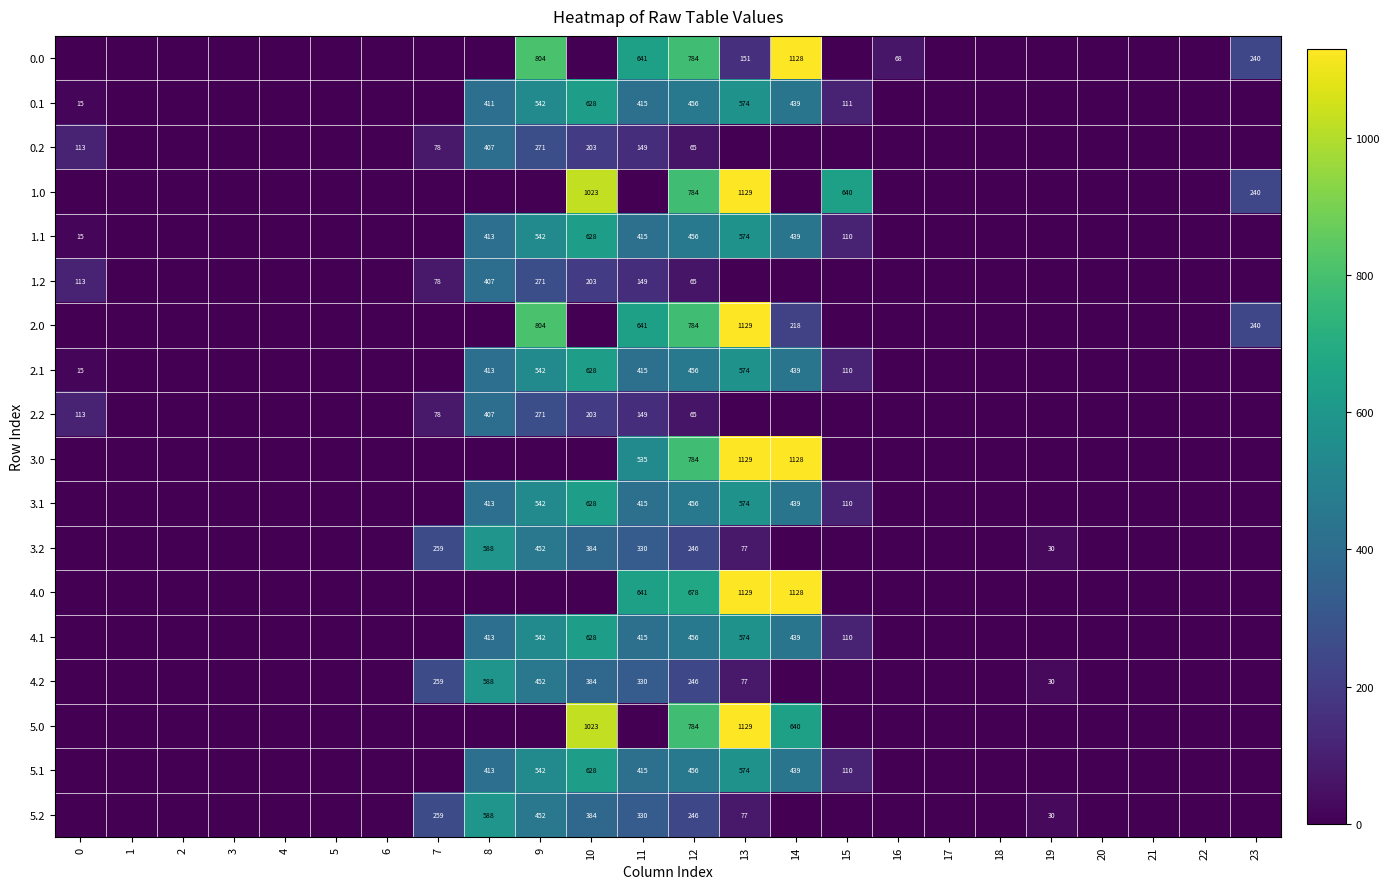

At which category is the sum across all series the highest?

13